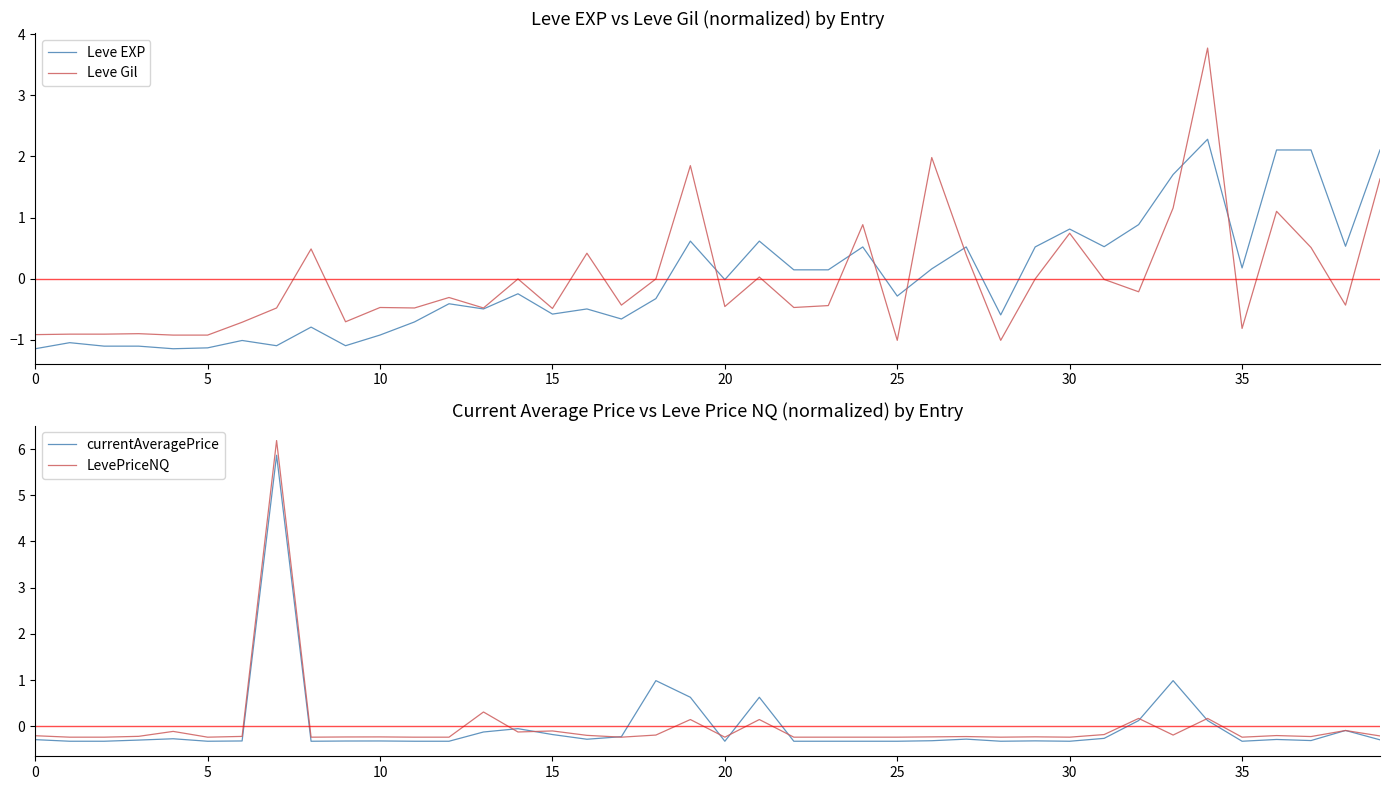

What is the highest value of the Leve EXP series?

2.3